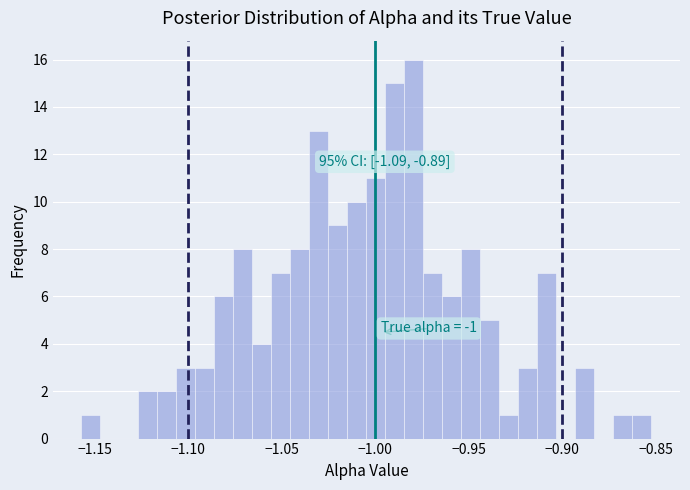

Around what value on the x-axis is the tallest bar? Give the approximate position of its centre, as read against the axis.

-0.980